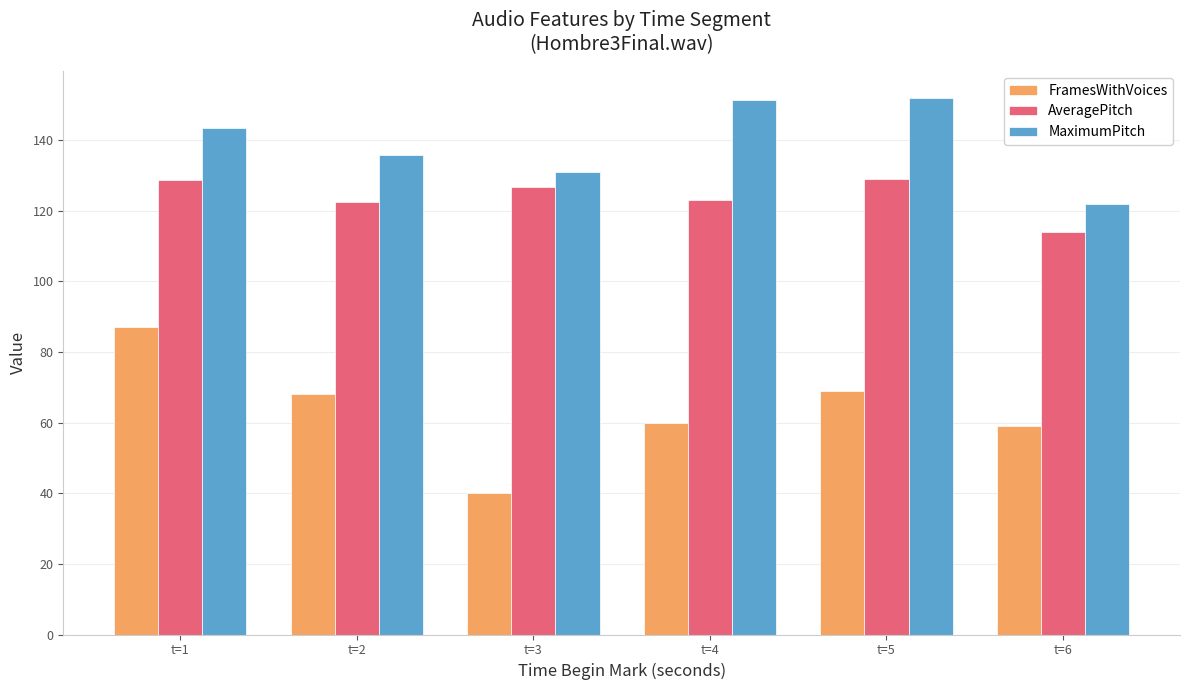

Which series has the widest spread of values?

FramesWithVoices